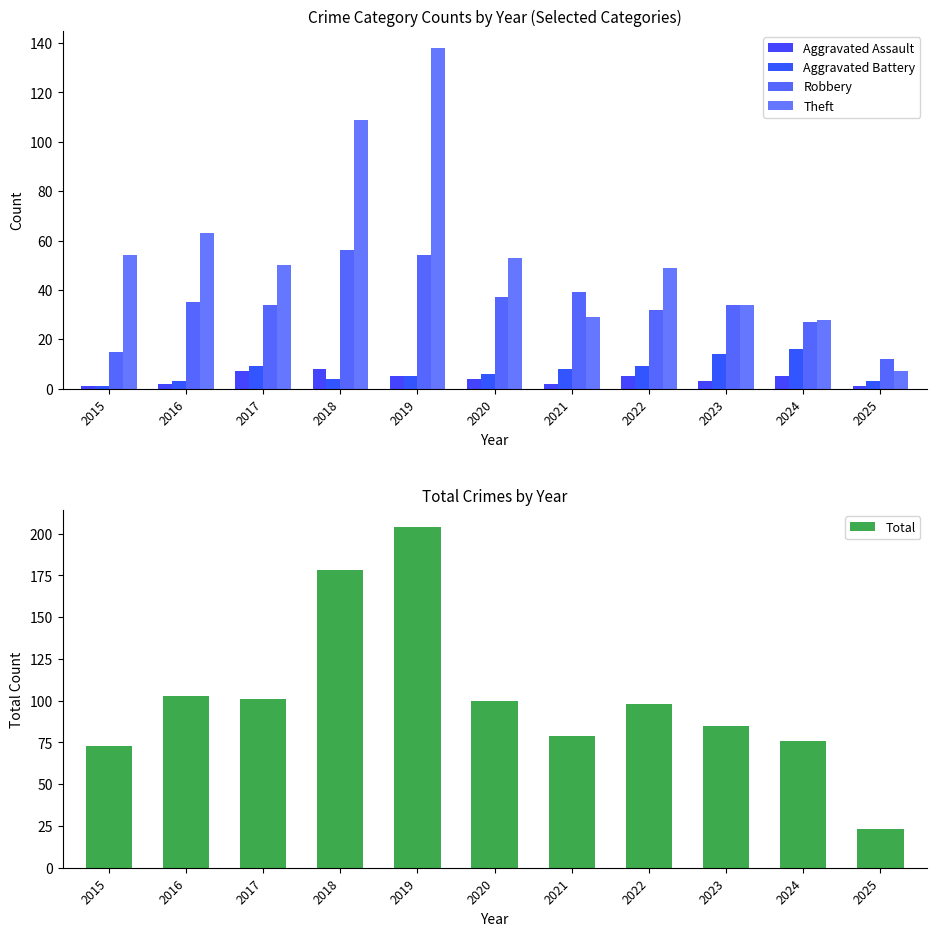

Are the bars grouped side by side (vs. stacked)?

Yes